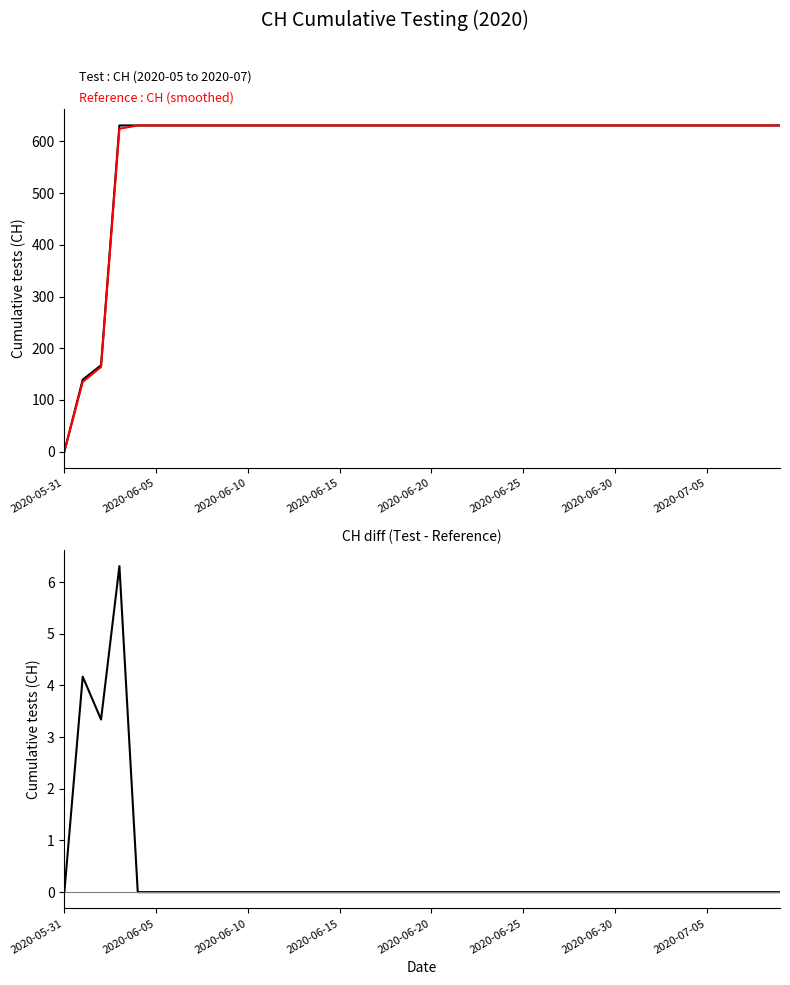

At which label does CH (2020-05 to 2020-07) reach its peak?

2020-06-15